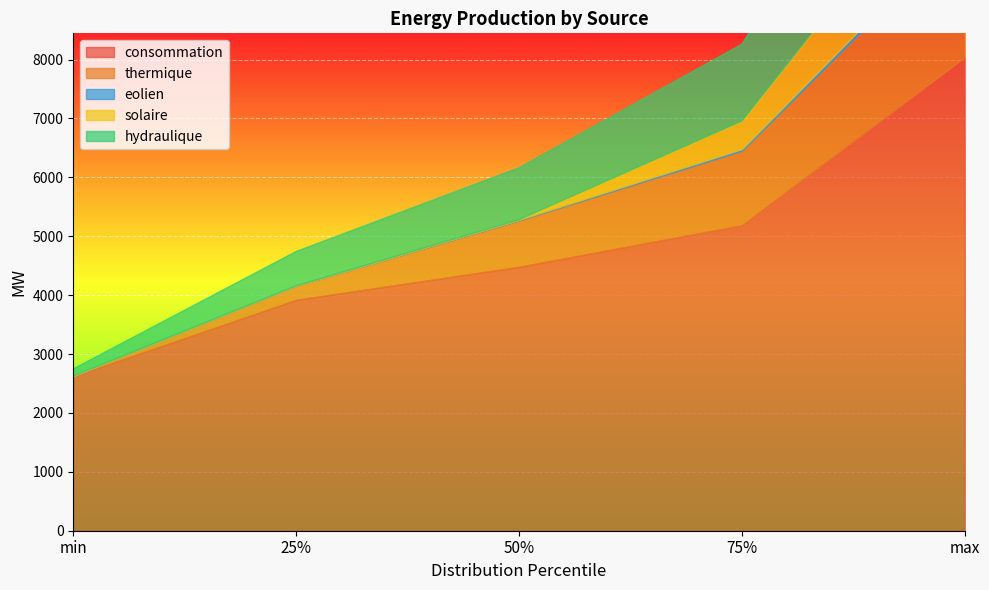

Where does the eolien series first go above 11?

75%